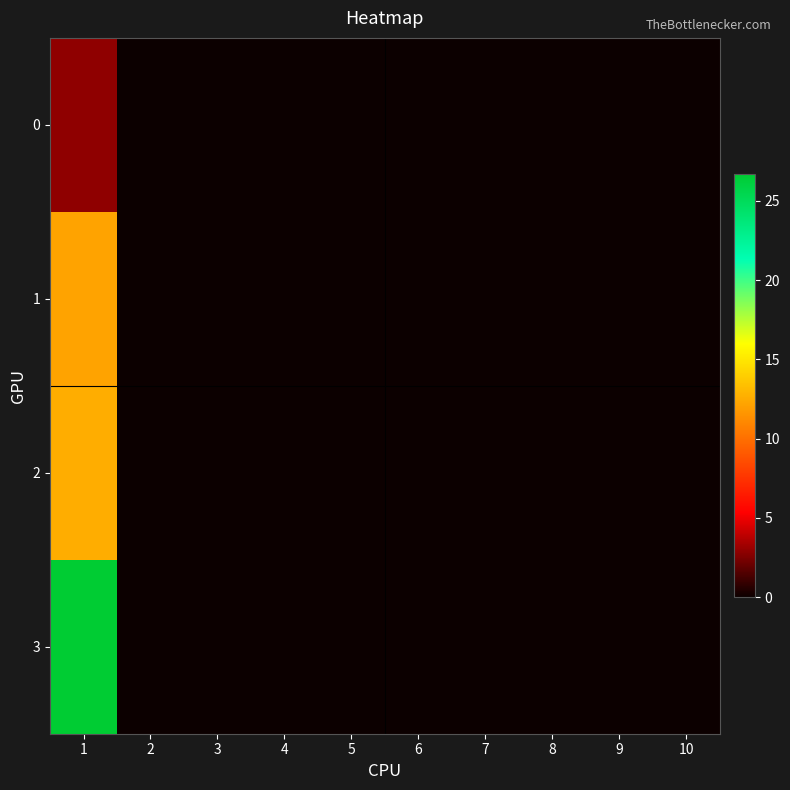

At 3, list the series in order from largest to smallest.

0, 1, 2, 3